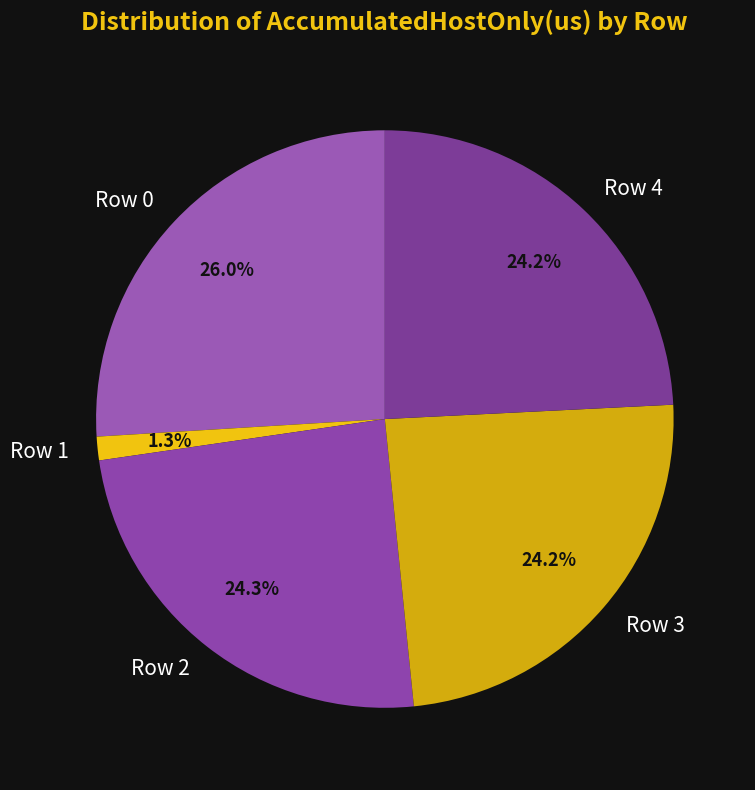

How many slices are in this pie chart?

5